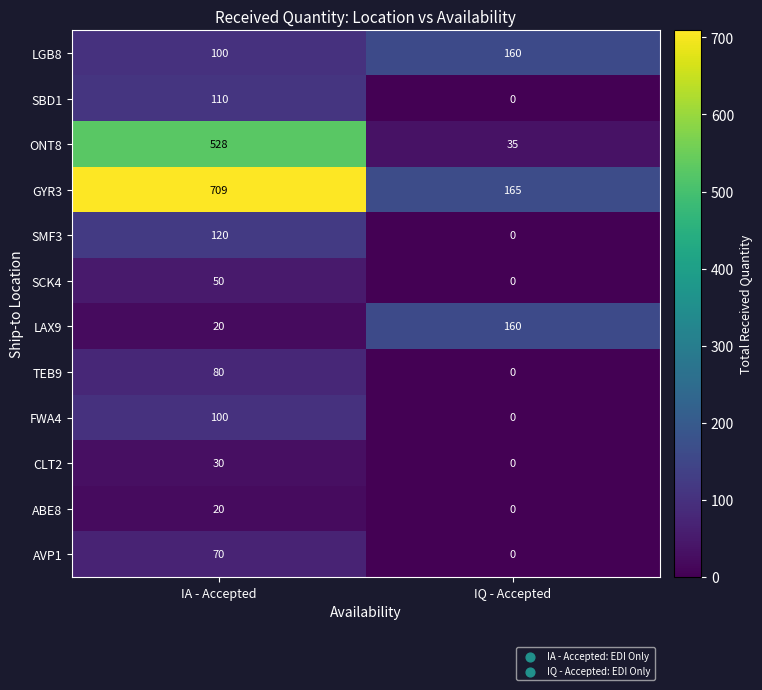

Reading left to right, transcribe all the data shown in this chart.

LGB8: 100	160
SBD1: 110	0
ONT8: 528	35
GYR3: 709	165
SMF3: 120	0
SCK4: 50	0
LAX9: 20	160
TEB9: 80	0
FWA4: 100	0
CLT2: 30	0
ABE8: 20	0
AVP1: 70	0